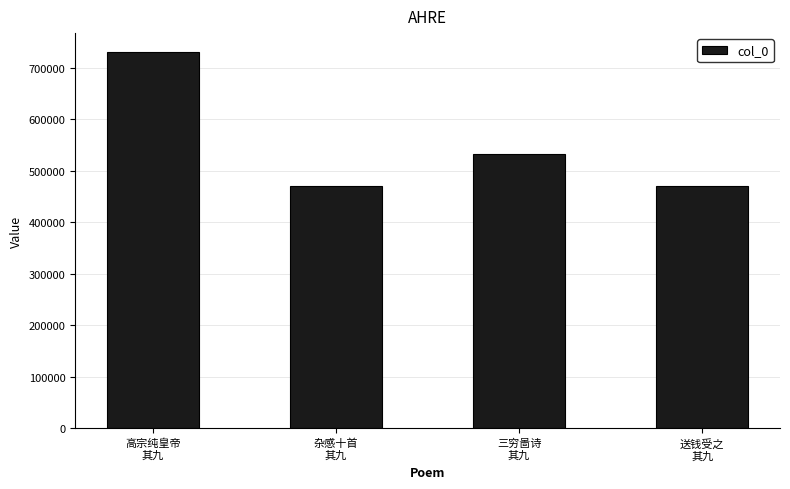

What is the average value?

551136